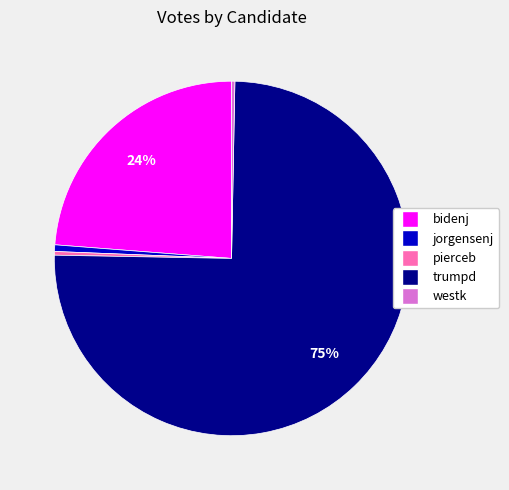

To the nearest percent, what is the combined percentage of trumpd and pierceb?

75%